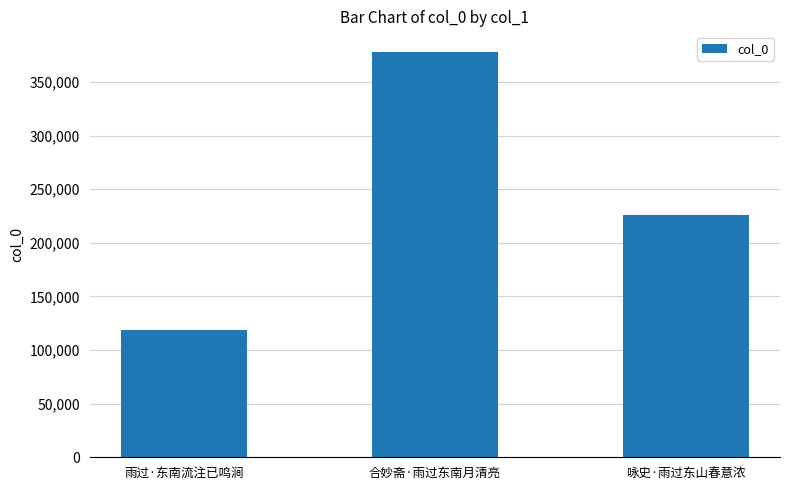

Reading right to left, transcribe all the data shown in this chart.

225582	378417	119104